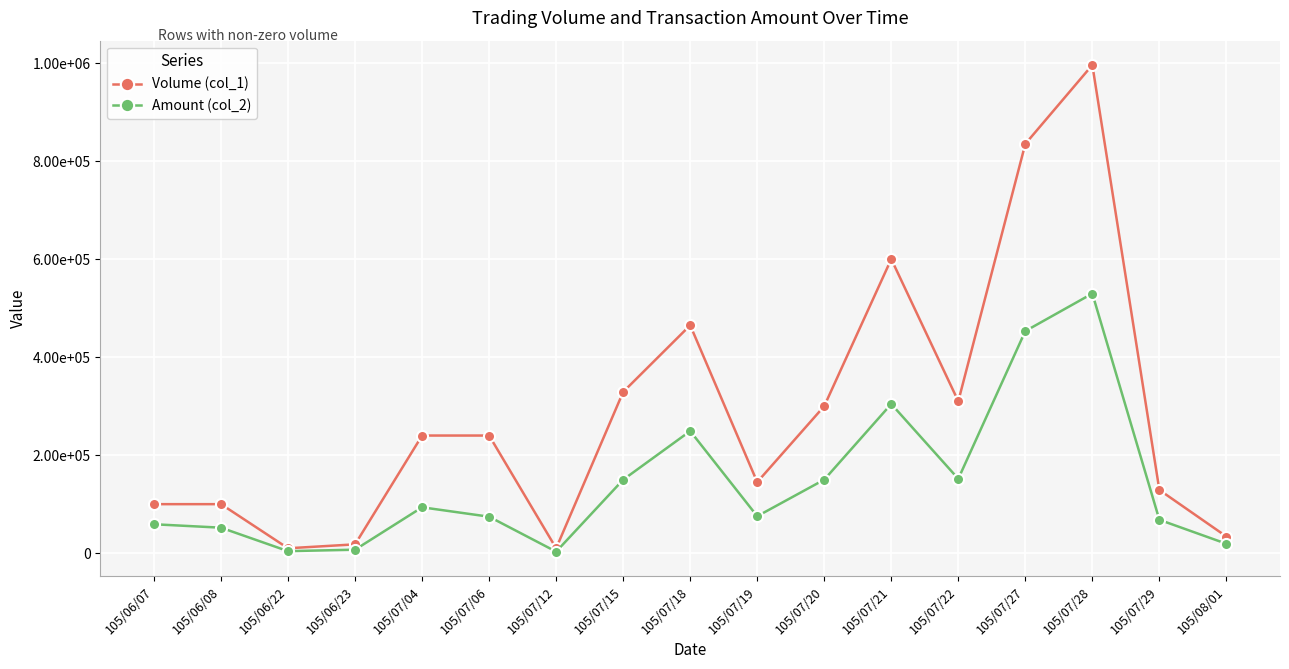

Is it true that Volume (col_1) equals 82590 at 105/07/29?

False